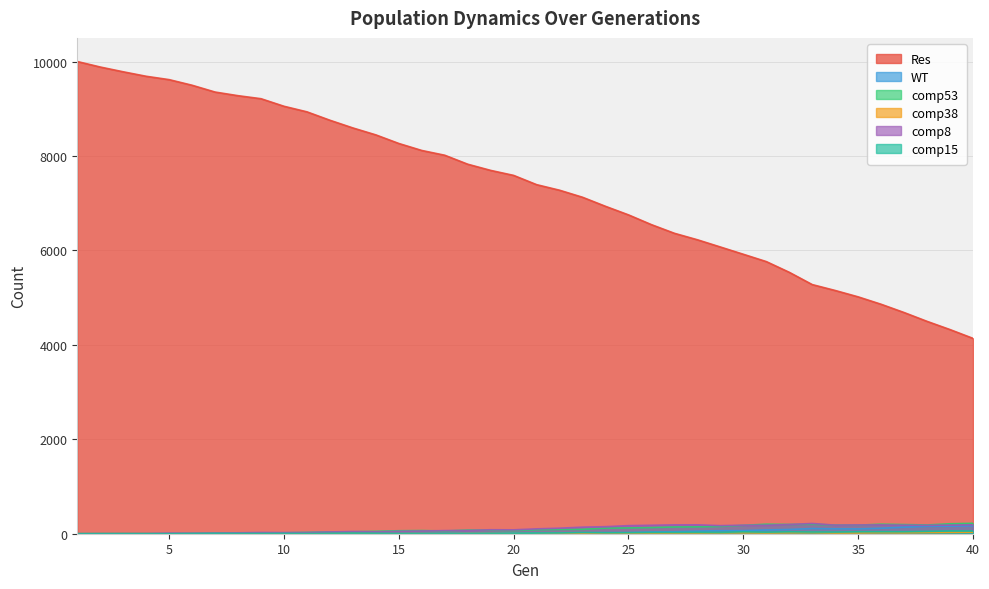

Reading left to right, what are all the values shown in this chart?

Res: 1=10000	2=9883	3=9782	4=9687	5=9616	6=9497	7=9353	8=9276	9=9212	10=9052	11=8934	12=8756	13=8593	14=8446	15=8264	16=8116	17=8015	18=7825	19=7694	20=7588	21=7392	22=7274	23=7125	24=6933	25=6752	26=6545	27=6362	28=6225	29=6072	30=5918	31=5763	32=5536	33=5276	34=5151	35=5016	36=4859	37=4684	38=4497	39=4323	40=4137
WT: 1=0	2=1	3=0	4=0	5=0	6=2	7=3	8=3	9=1	10=3	11=3	12=2	13=1	14=1	15=3	16=2	17=6	18=9	19=8	20=19	21=18	22=18	23=19	24=23	25=23	26=36	27=42	28=55	29=64	30=65	31=80	32=90	33=110	34=104	35=102	36=116	37=139	38=157	39=160	40=168
comp53: 1=0	2=0	3=0	4=0	5=0	6=4	7=9	8=8	9=11	10=19	11=28	12=39	13=41	14=51	15=63	16=67	17=58	18=77	19=75	20=67	21=85	22=92	23=94	24=119	25=123	26=131	27=143	28=146	29=154	30=177	31=202	32=196	33=201	34=182	35=181	36=202	37=194	38=185	39=211	40=221
comp38: 1=0	2=4	3=6	4=6	5=4	6=3	7=2	8=0	9=0	10=0	11=2	12=0	13=2	14=1	15=1	16=1	17=0	18=4	19=4	20=4	21=3	22=5	23=2	24=2	25=3	26=7	27=13	28=16	29=19	30=20	31=16	32=20	33=23	34=15	35=17	36=22	37=19	38=26	39=30	40=34
comp8: 1=0	2=3	3=5	4=6	5=13	6=11	7=14	8=19	9=26	10=24	11=26	12=38	13=46	14=41	15=50	16=57	17=66	18=68	19=84	20=82	21=103	22=117	23=139	24=149	25=171	26=179	27=187	28=188	29=171	30=180	31=179	32=195	33=217	34=181	35=186	36=186	37=181	38=178	39=182	40=189
comp15: 1=0	2=1	3=2	4=1	5=1	6=4	7=8	8=6	9=5	10=7	11=4	12=7	13=11	14=10	15=5	16=5	17=5	18=3	19=7	20=7	21=13	22=16	23=26	24=20	25=21	26=26	27=26	28=30	29=29	30=40	31=33	32=40	33=36	34=35	35=41	36=42	37=41	38=50	39=58	40=56